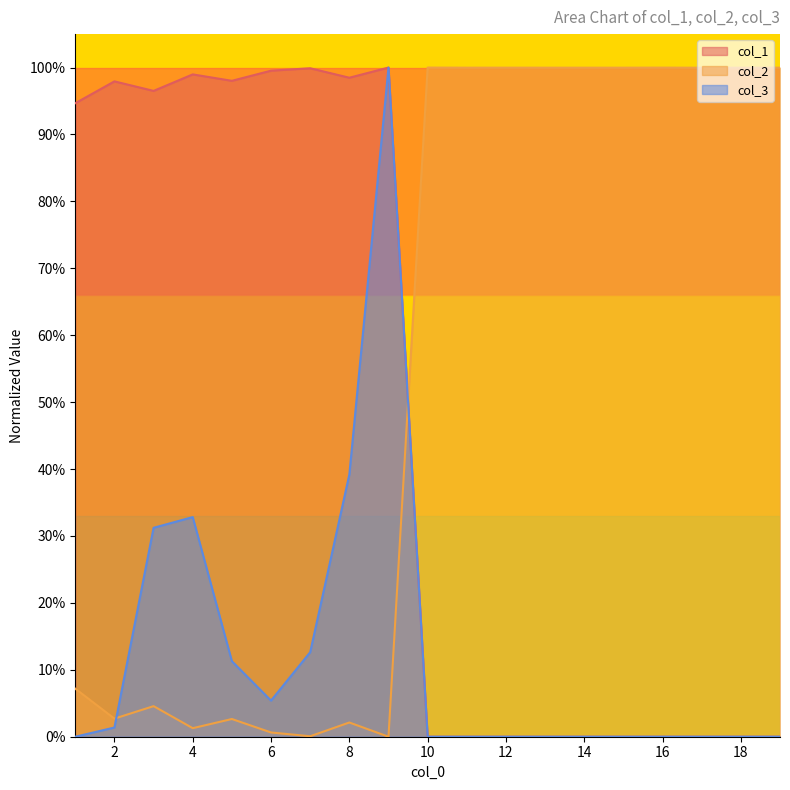

Where is col_2 nearest to the value 0?

9